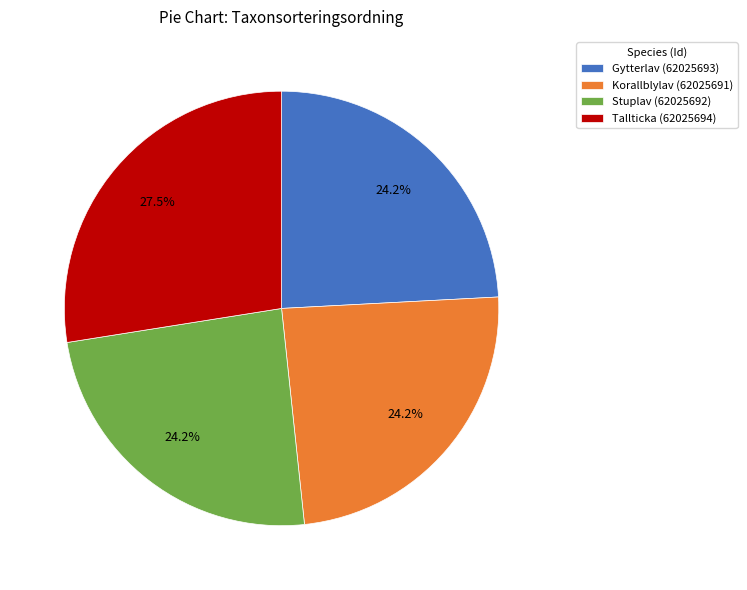

To the nearest percent, what percentage of the pie is Gytterlav (62025693)?

24%